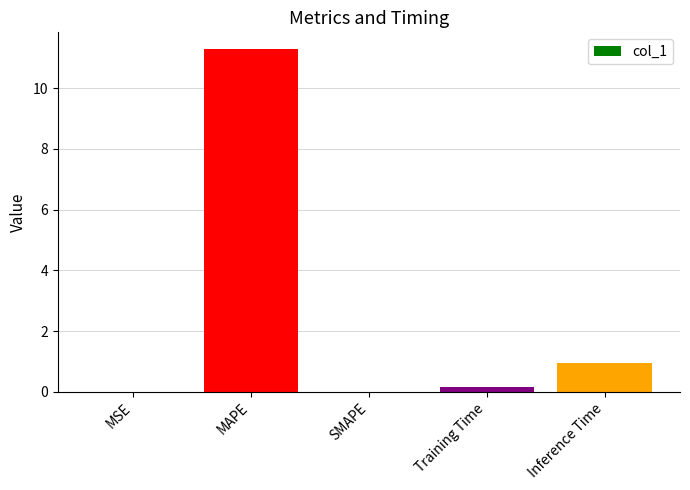

Which label corresponds to the largest value in the chart?

MAPE